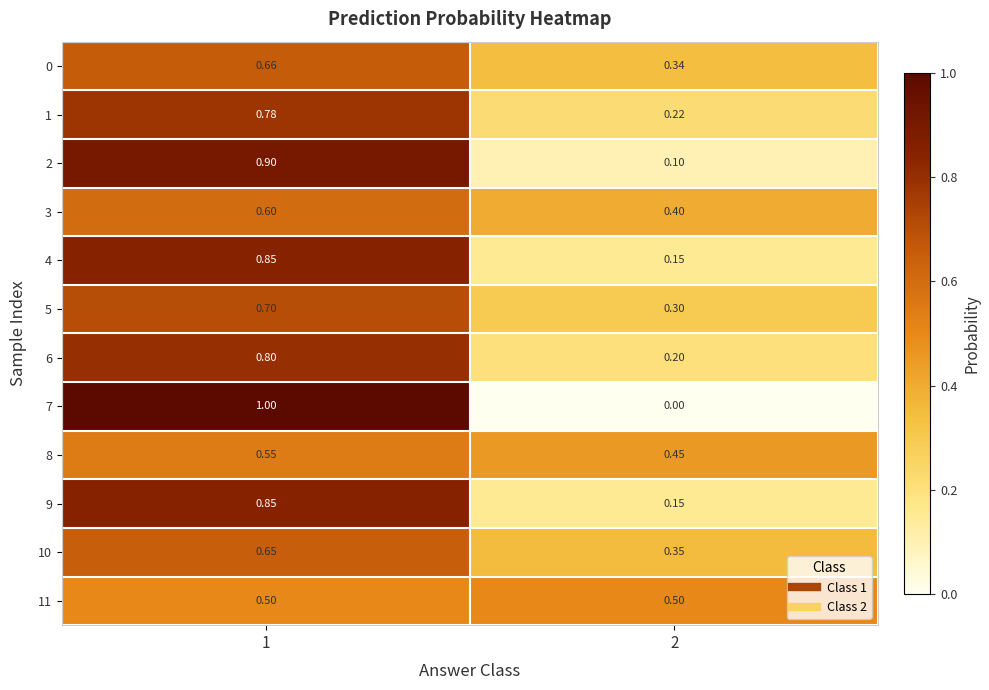

Is the value of 9 at 2 greater than the value of 10 at 2?

No